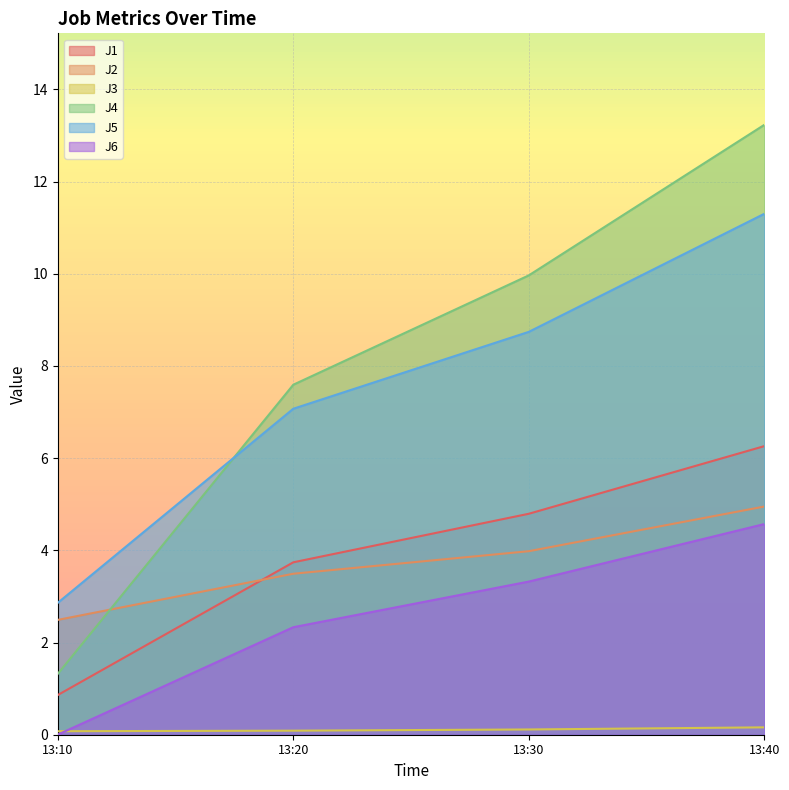

What is the greatest value displayed?

13.2